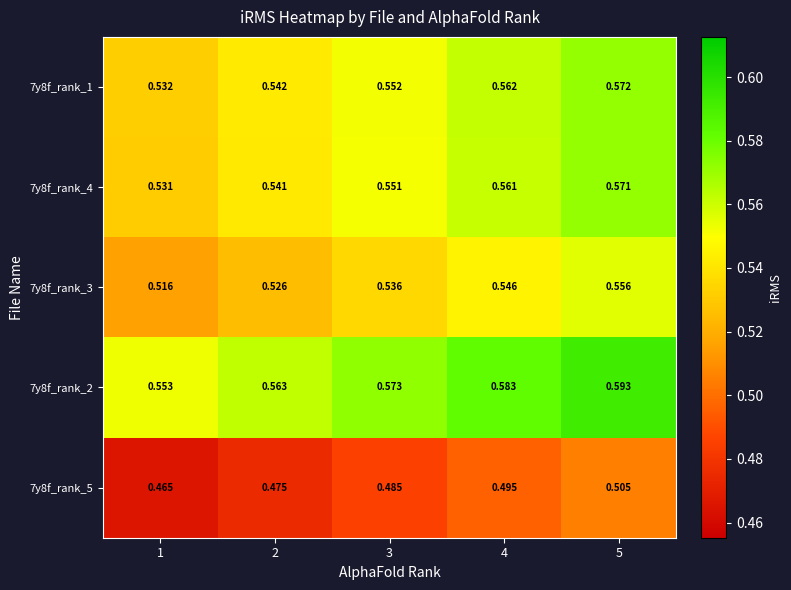

Is the value of 7y8f_rank_4 at 3 greater than the value of 7y8f_rank_3 at 2?

Yes